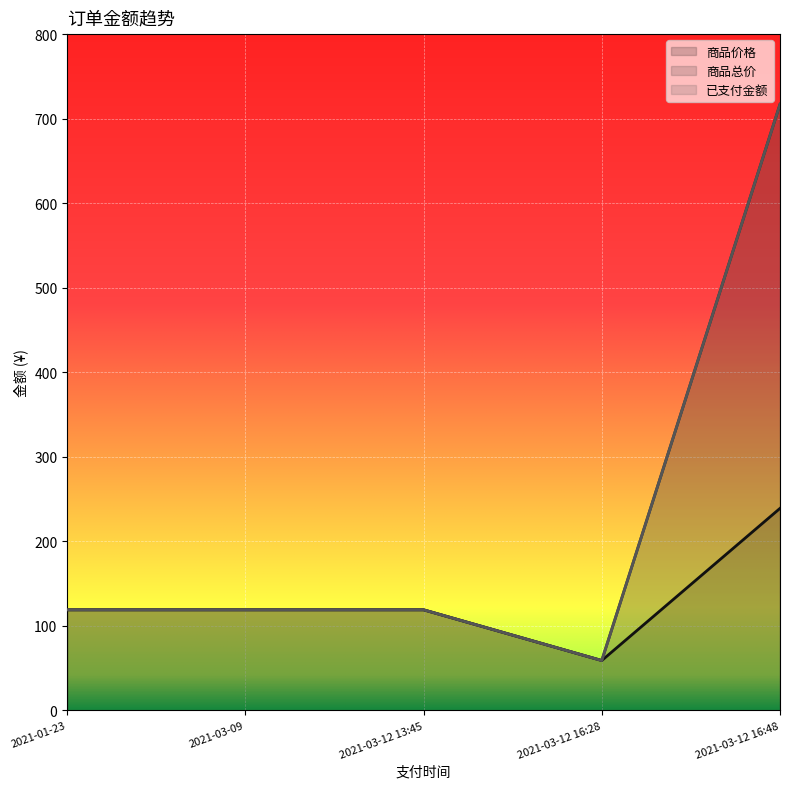

How many categories are shown in the chart?

5